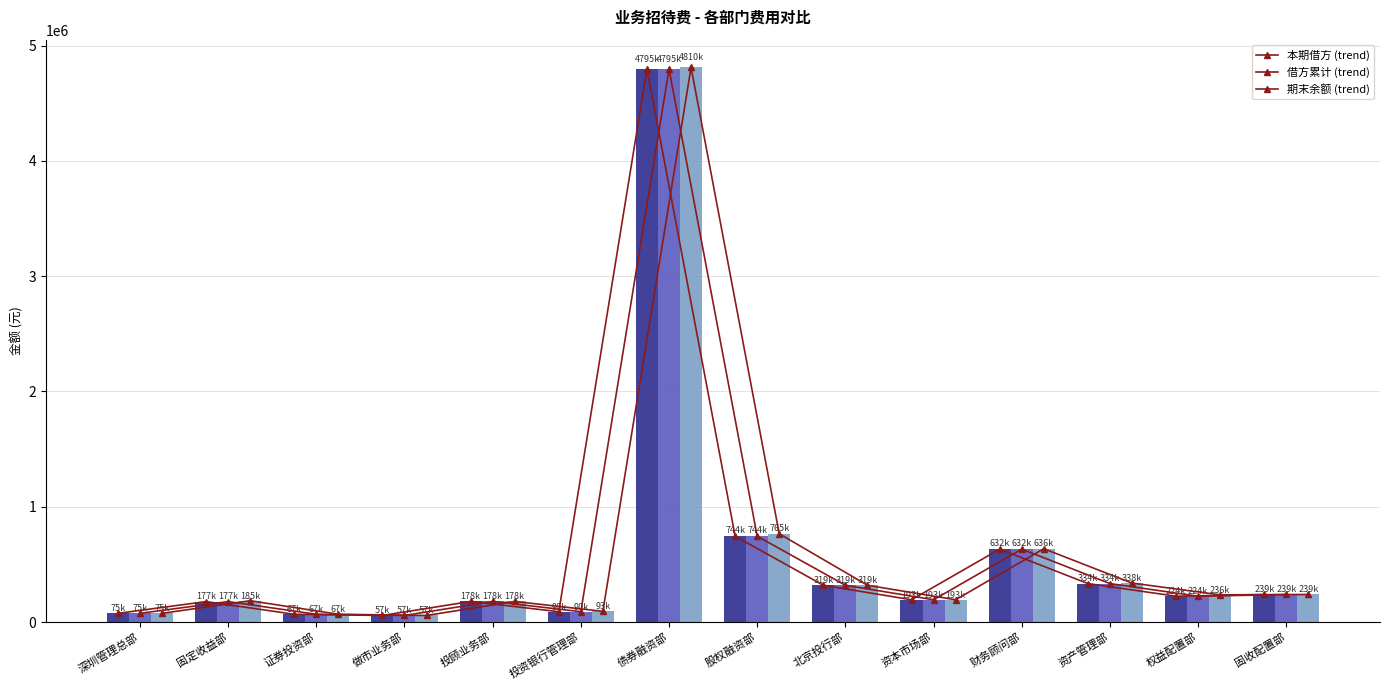

What is the difference between the maximum and minimum values in the 期末余额 (trend) series?

4753066.6